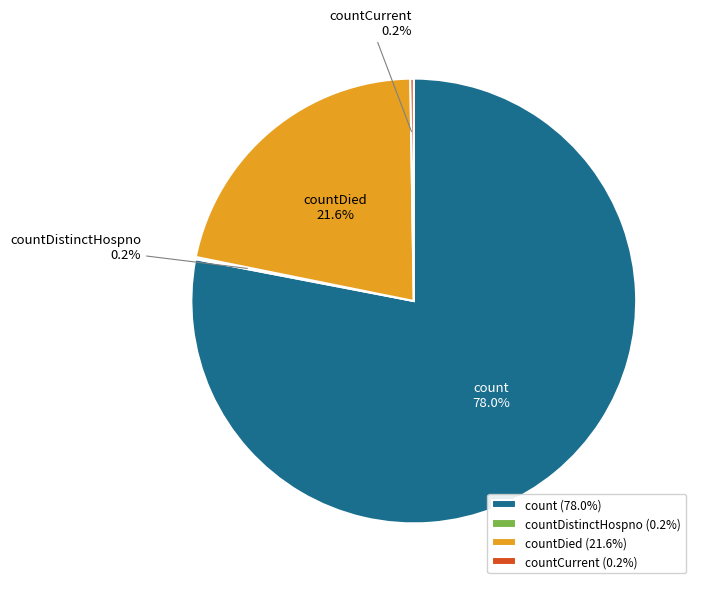

Does count represent more than half of the total?

Yes